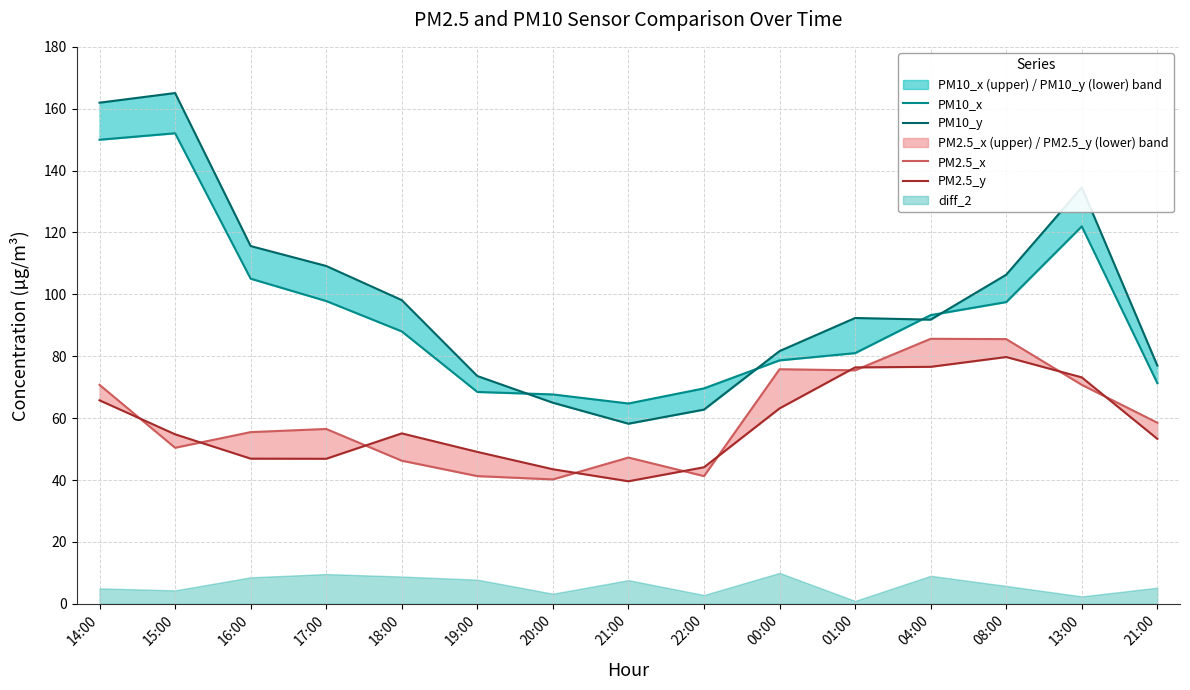

What is the average value of the PM10_x series?

93.8